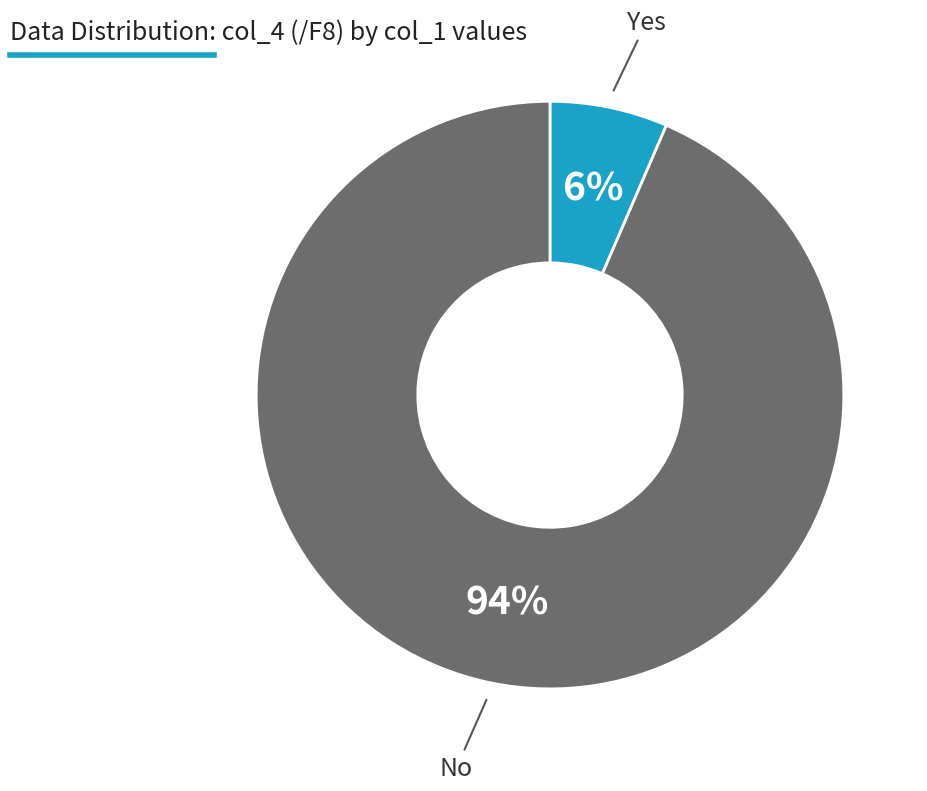

Does any single category account for the majority?

Yes